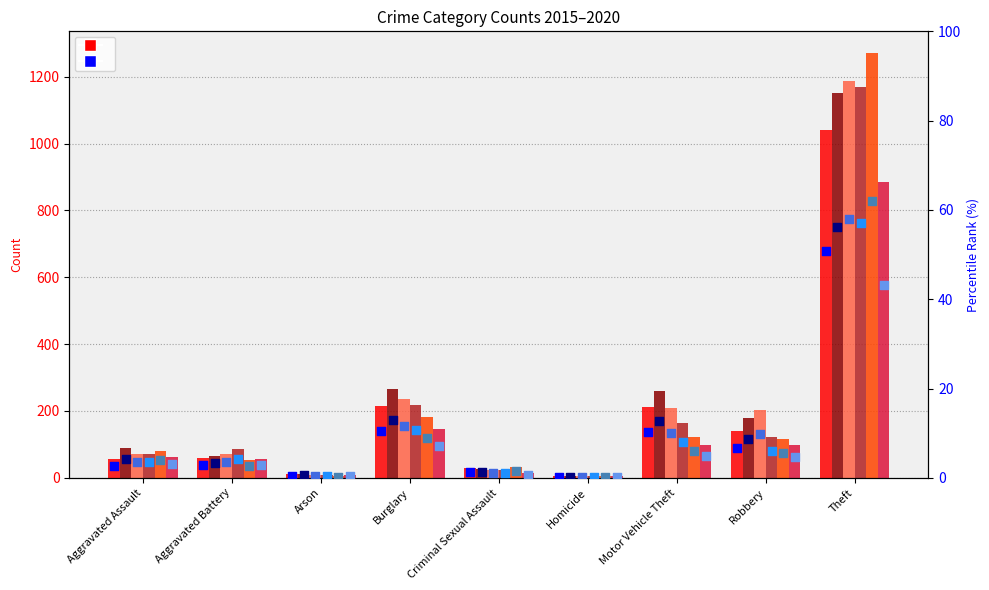

Which series has the largest total across all categories?

2016